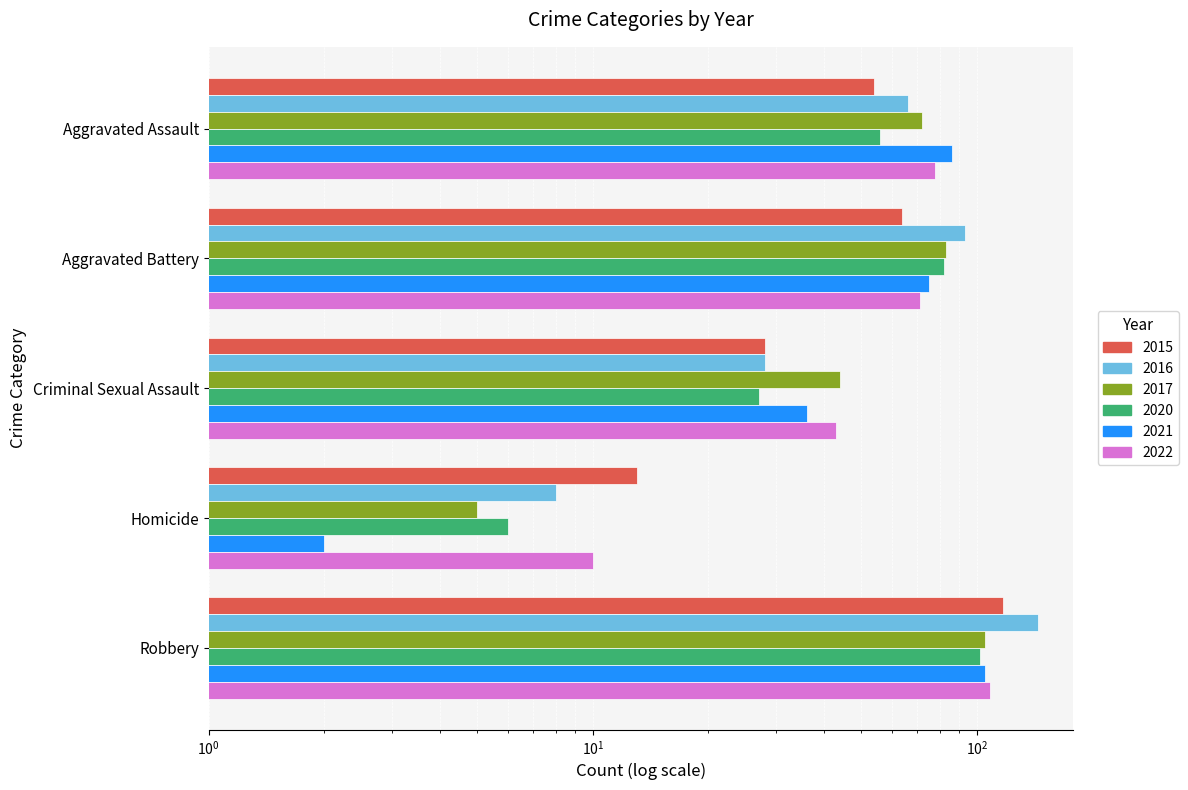

Is the value of 2017 at Aggravated Assault greater than the value of 2022 at Homicide?

Yes